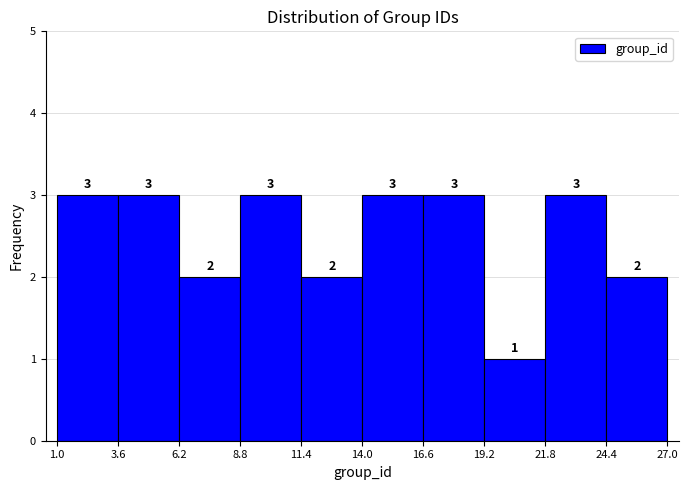

What is the height of the bar covering 1.0 to 3.6 on the x-axis?

3